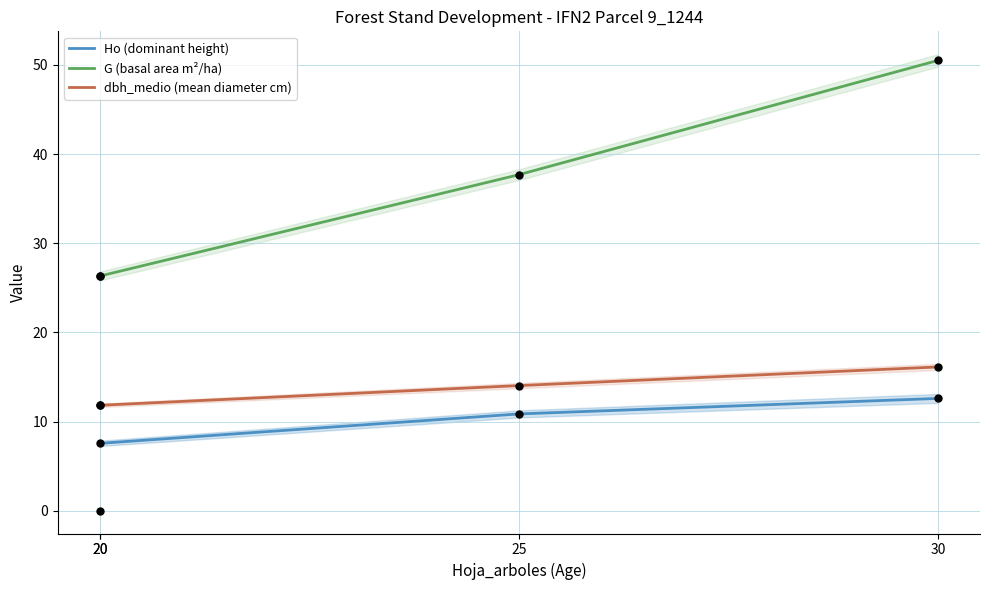

Which series contains the lowest Y value?

Ho